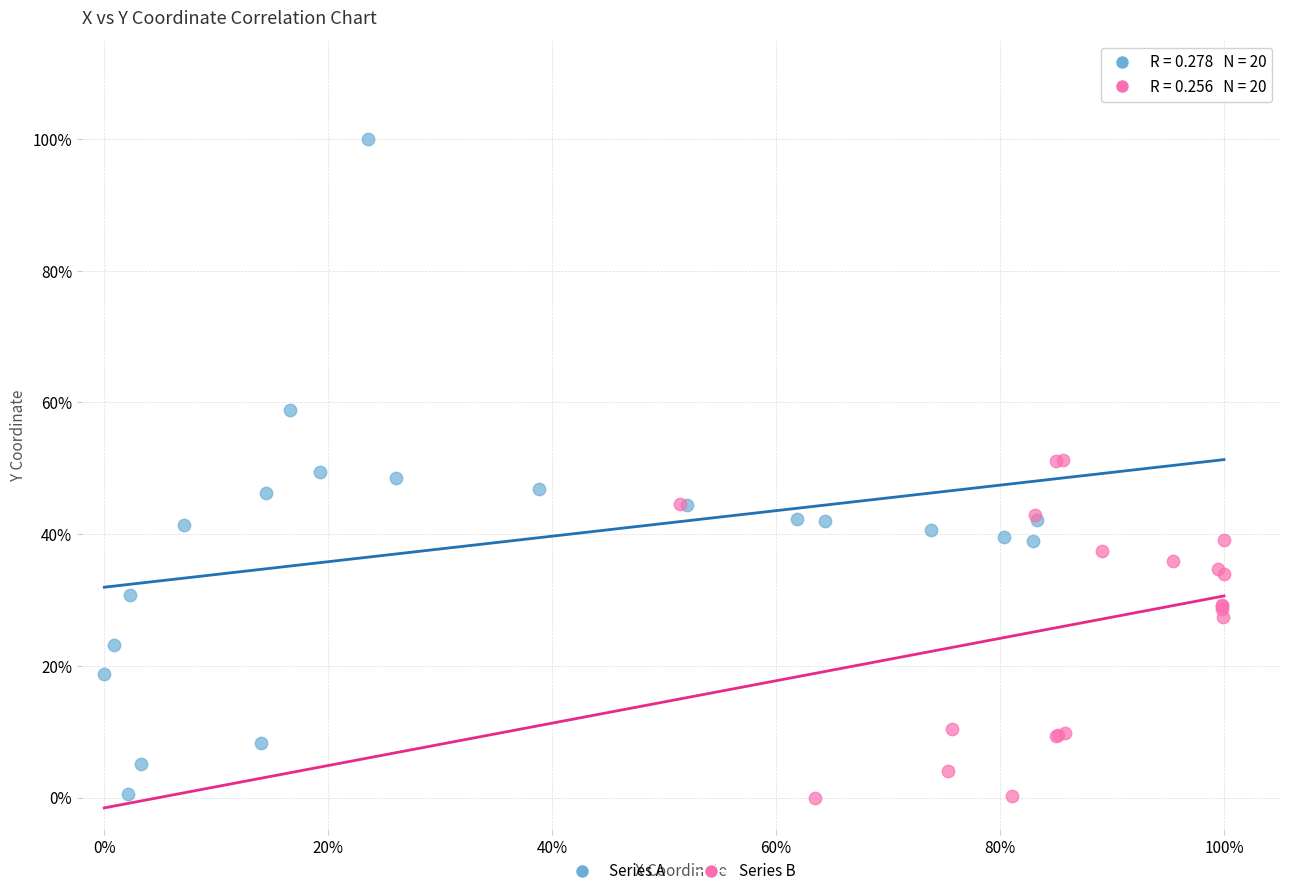

What are all the series names shown in the legend?

Series A, Series B